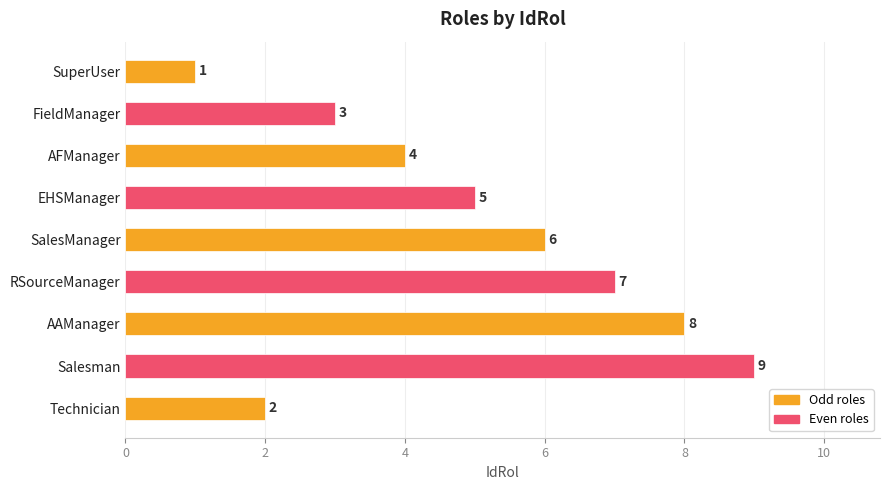

What is the change in value from SuperUser to EHSManager?

+4